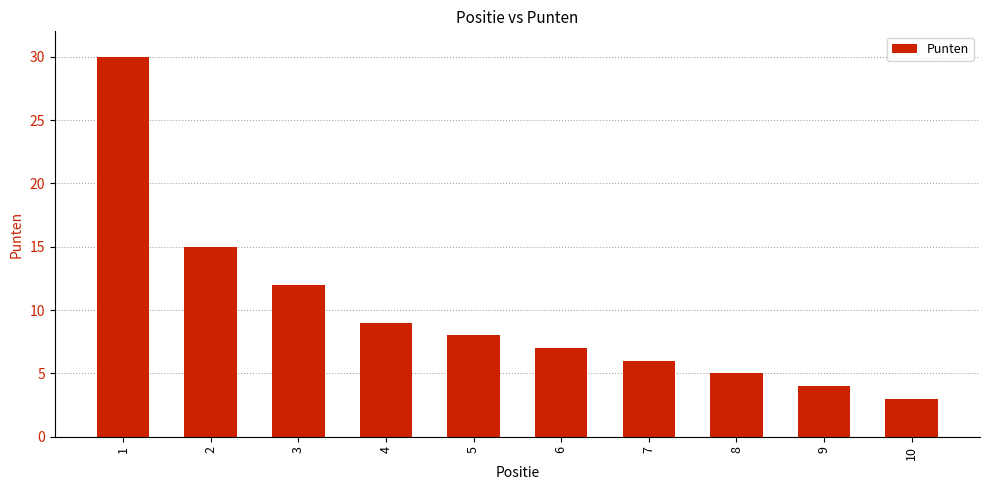

What is the value of the 8th bar from the left?

5